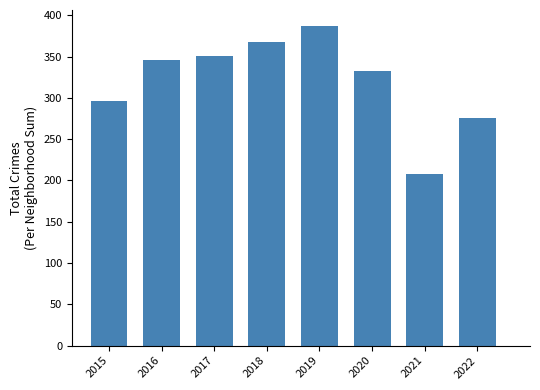

Reading left to right, list all the values displayed in this chart.

296	346	351	368	387	333	208	276